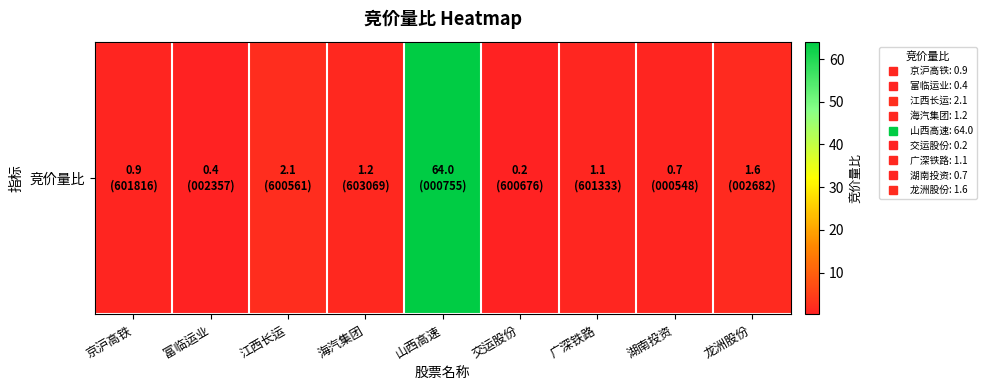

At which category does the chart reach its minimum across all series?

交运股份